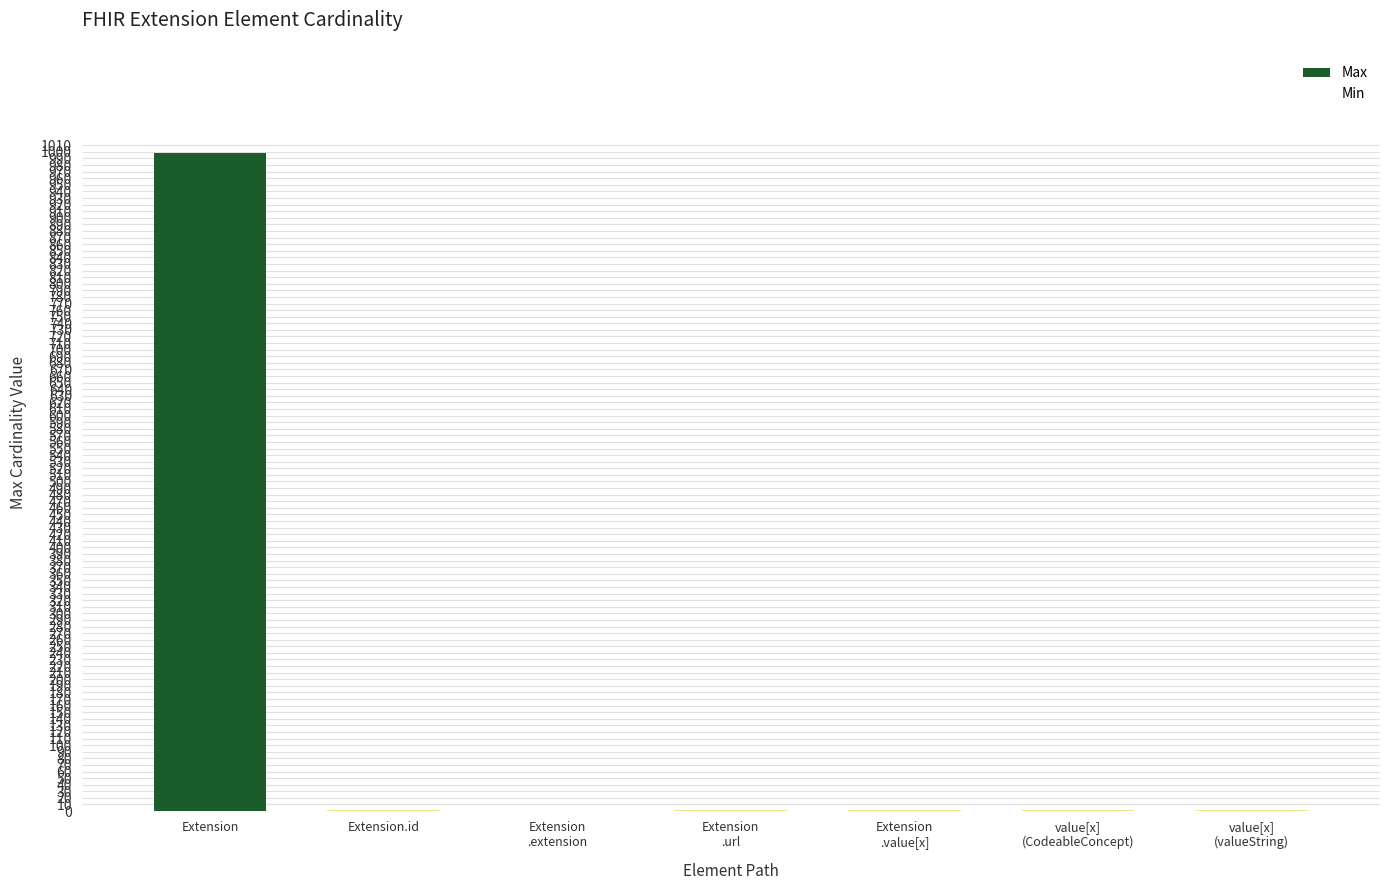

Which label corresponds to the largest value in the chart?

Extension